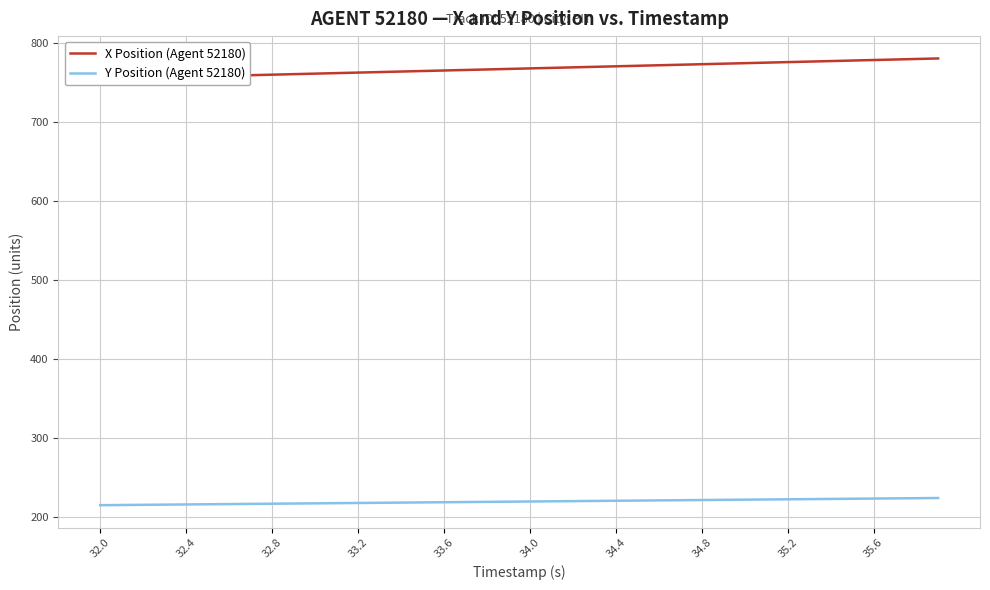

What is the value of the X Position (Agent 52180) point at the 21st from the left?

767.4